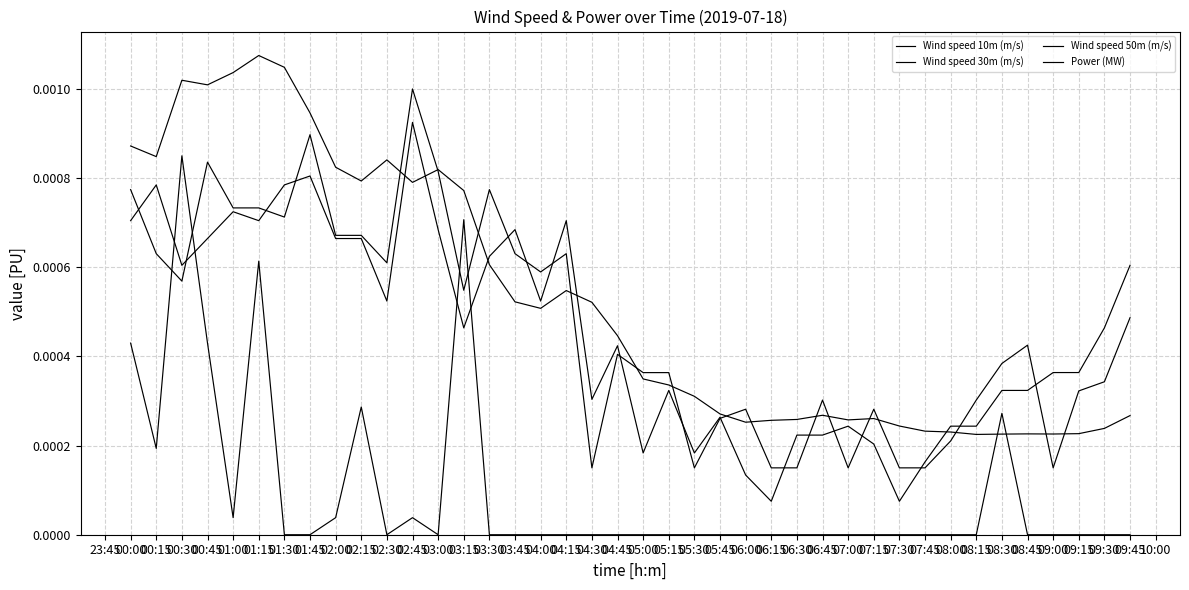

How many lines are shown in the chart?

4